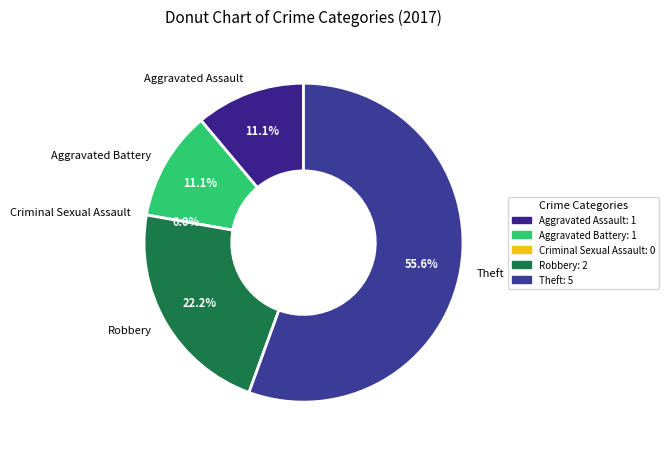

Which has a higher value, Robbery or Criminal Sexual Assault?

Robbery